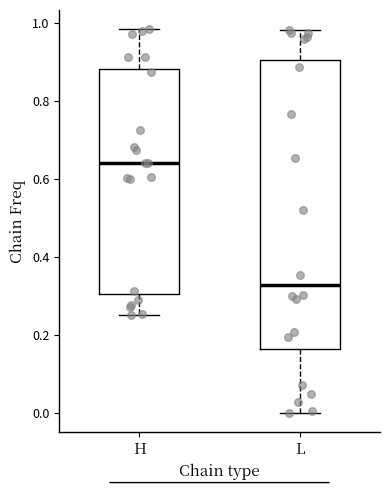

Which box is the tallest, from its lower edge to its upper edge?

L